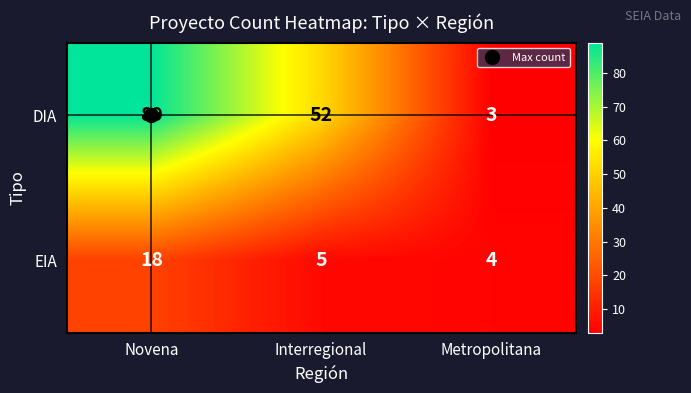

Which series changed the most between Novena and Interregional?

DIA